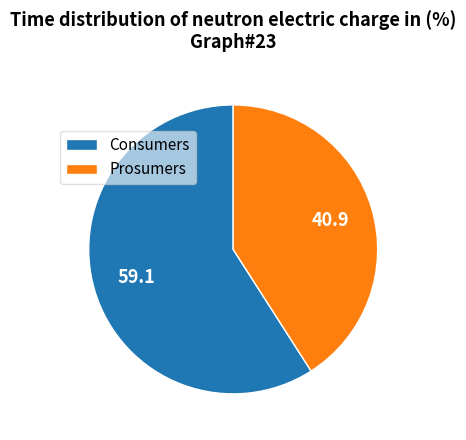

What is the largest slice in the pie chart?

Consumers